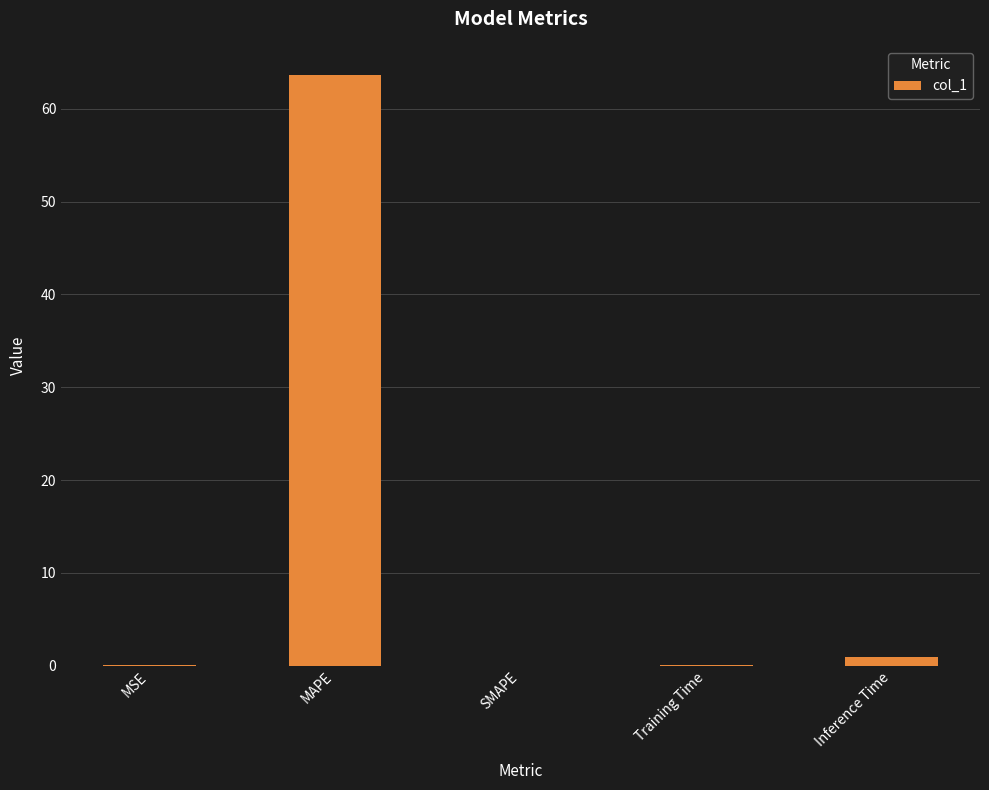

Which category has the highest value across all series?

MAPE